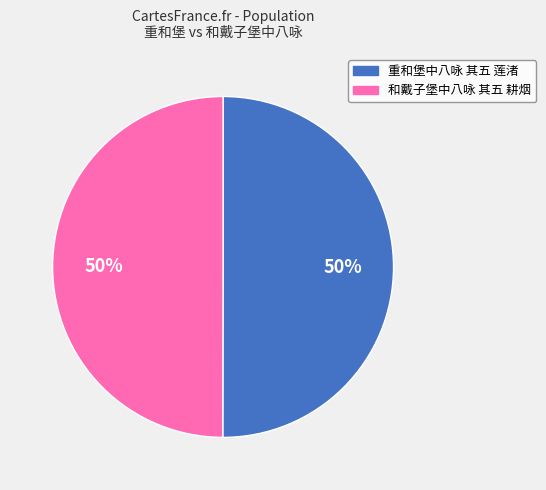

What percentage is the 重和堡中八咏 其五 莲渚 slice, to the nearest percent?

50%